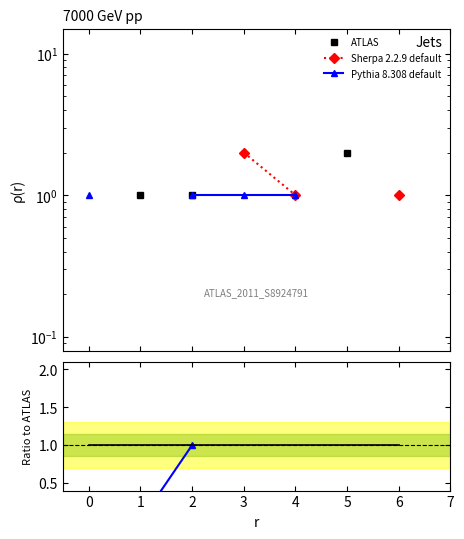

What is the minimum value for ATLAS?

1.0